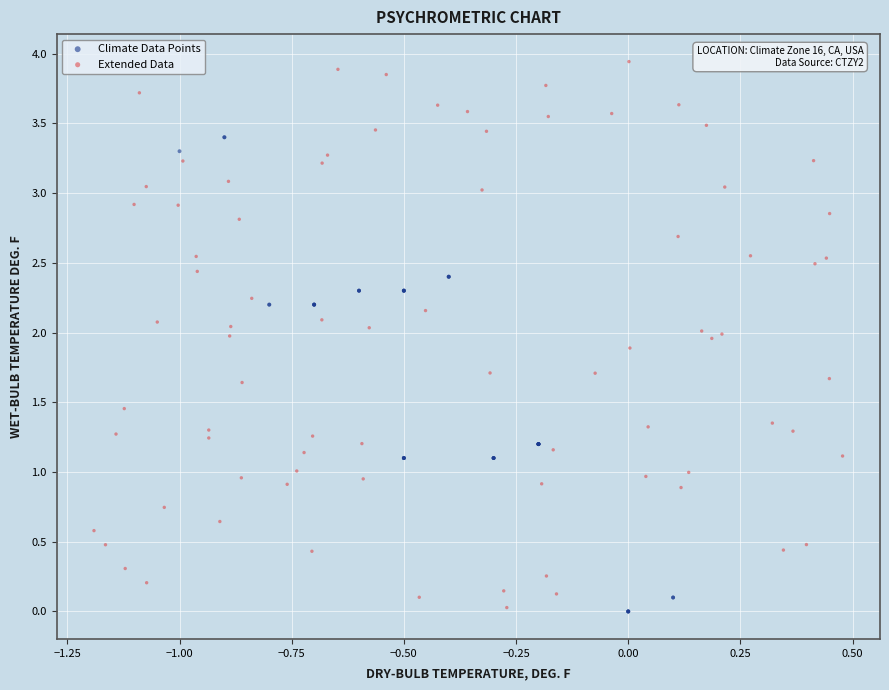

Which series contains the highest Y value?

Extended Data